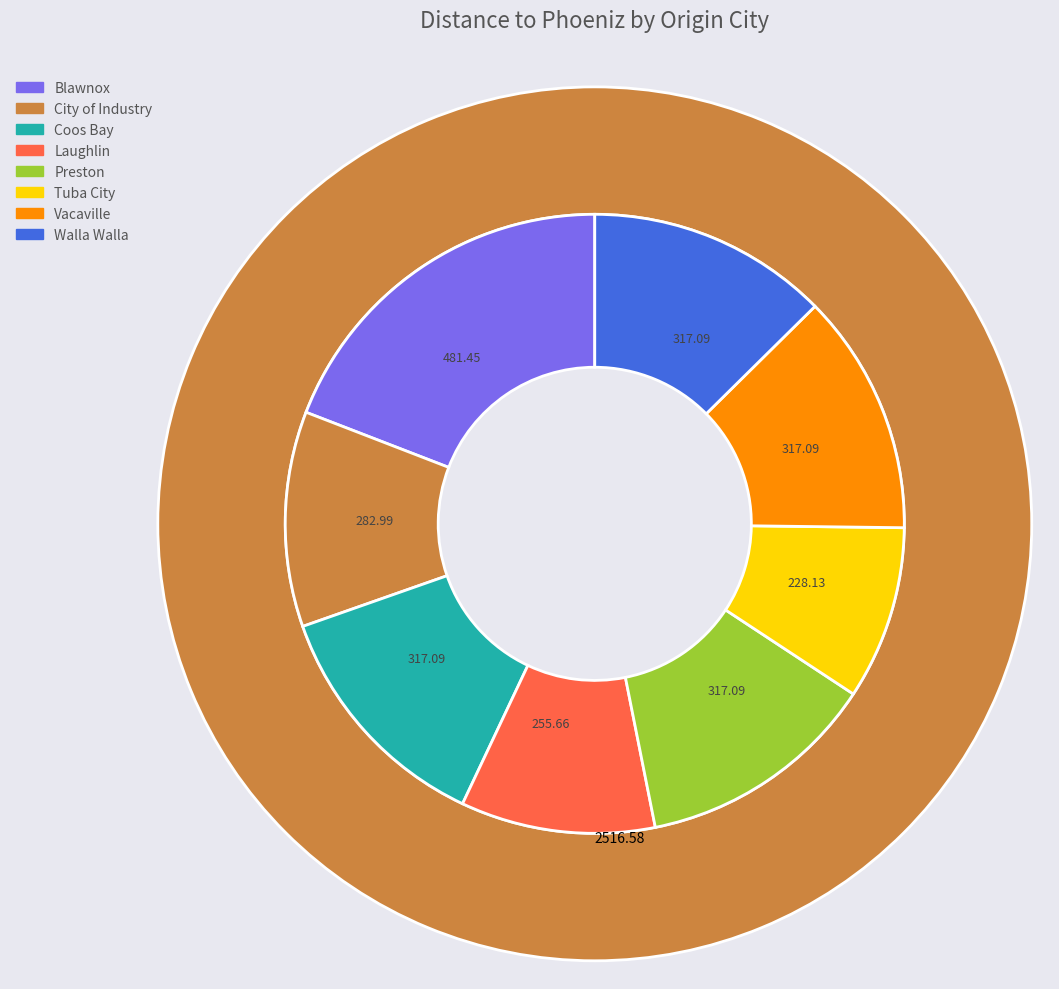

Count the number of slices in the pie.

8